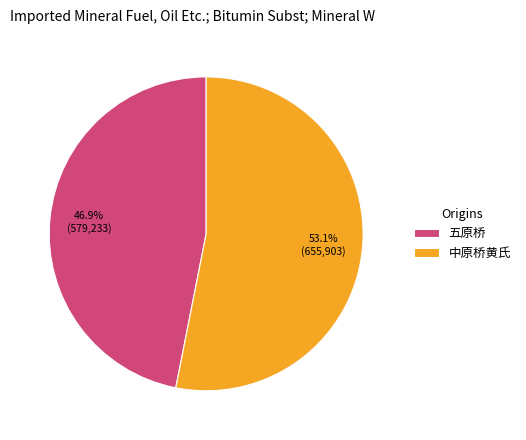

To the nearest percent, what is the combined percentage of 五原桥 and 中原桥黄氏?

100%